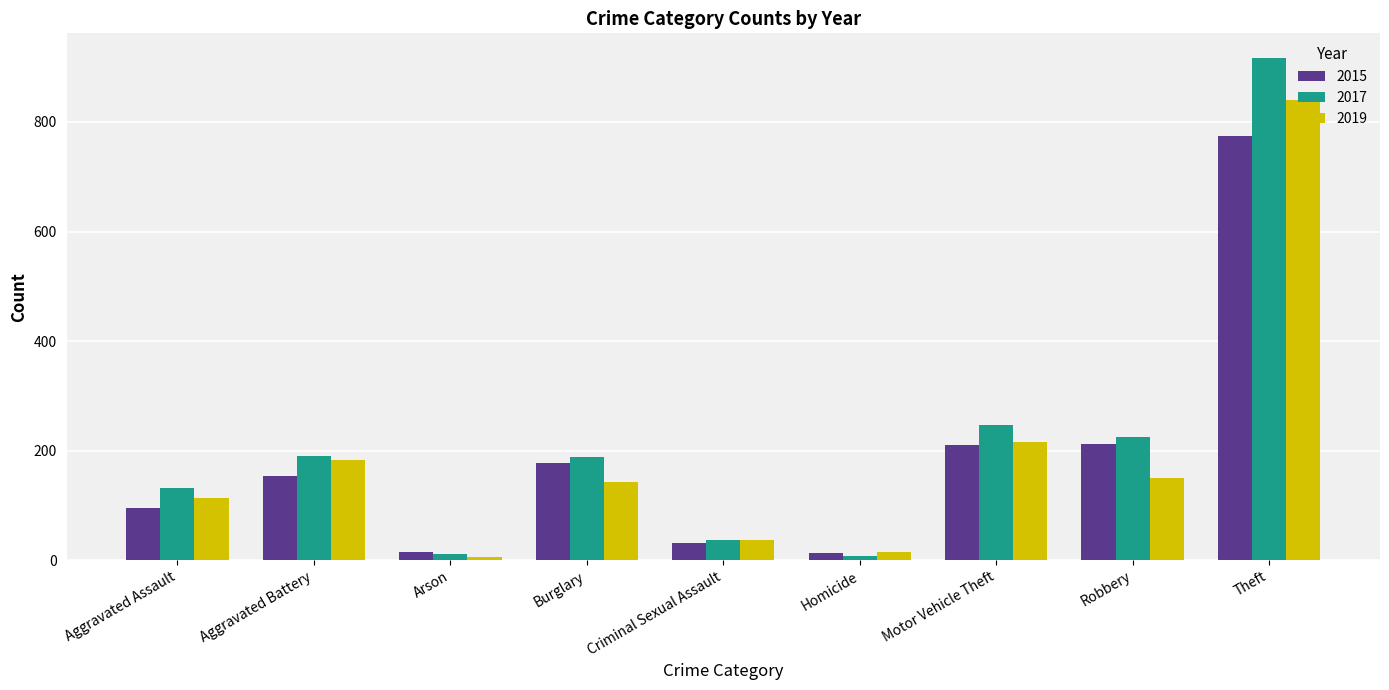

Is the value of 2015 at Robbery greater than the value of 2017 at Criminal Sexual Assault?

Yes